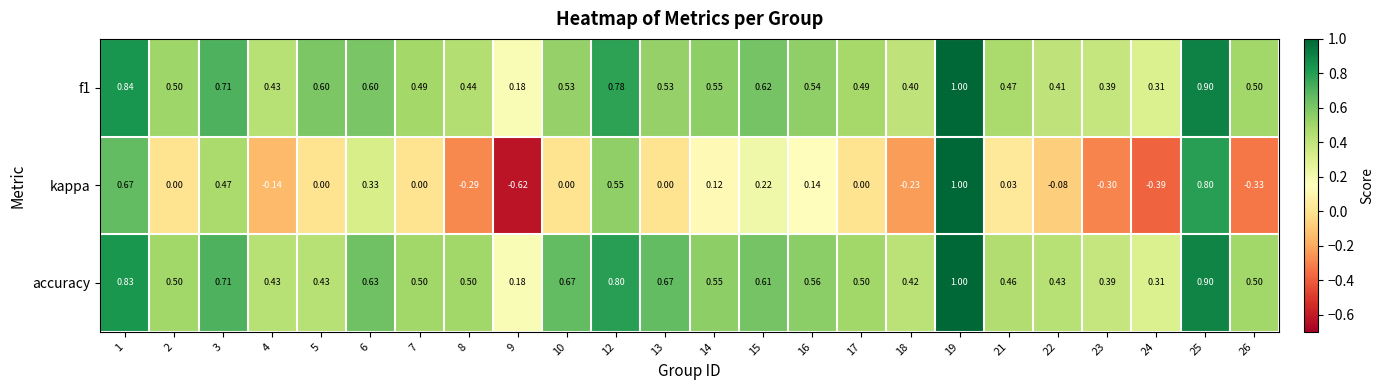

Between 4 and 17, which series saw the biggest shift?

kappa